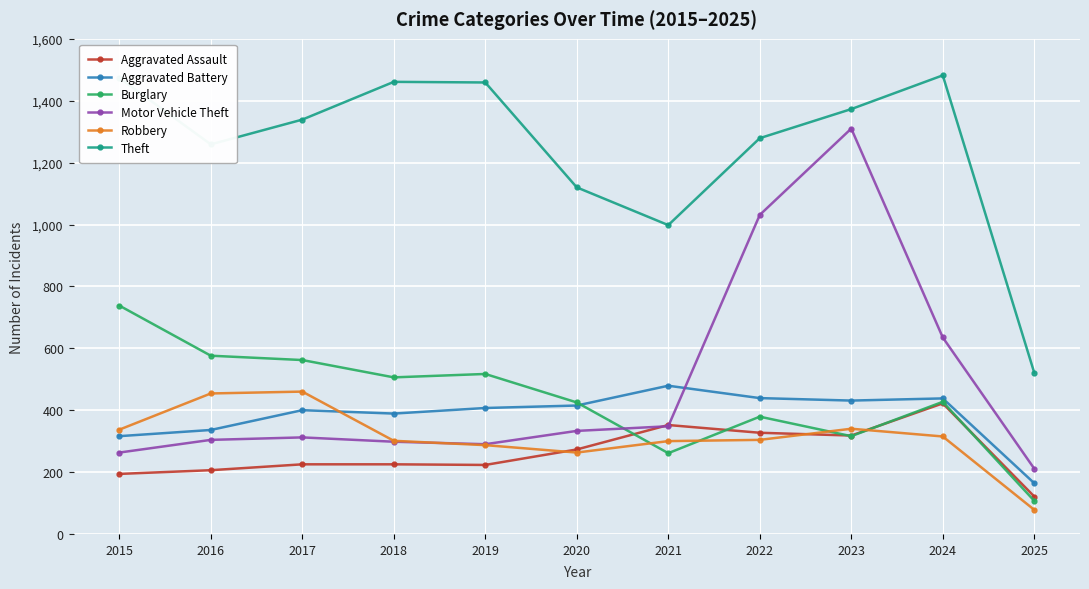

True or false: Motor Vehicle Theft has more than 1 interior local peaks.

True